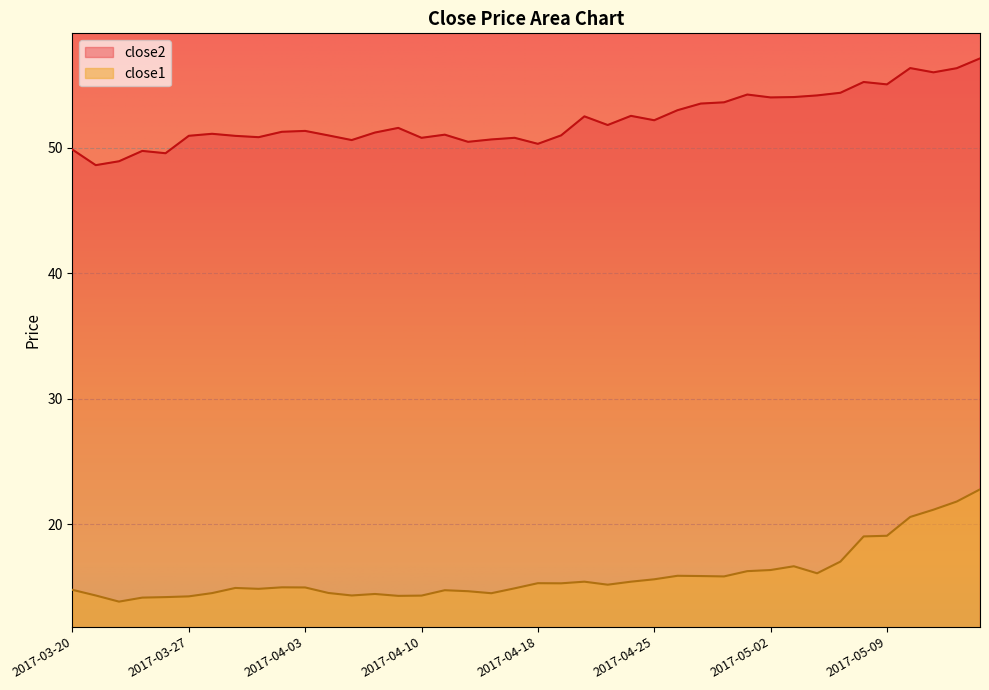

True or false: close1 and close2 intersect in this chart.

False